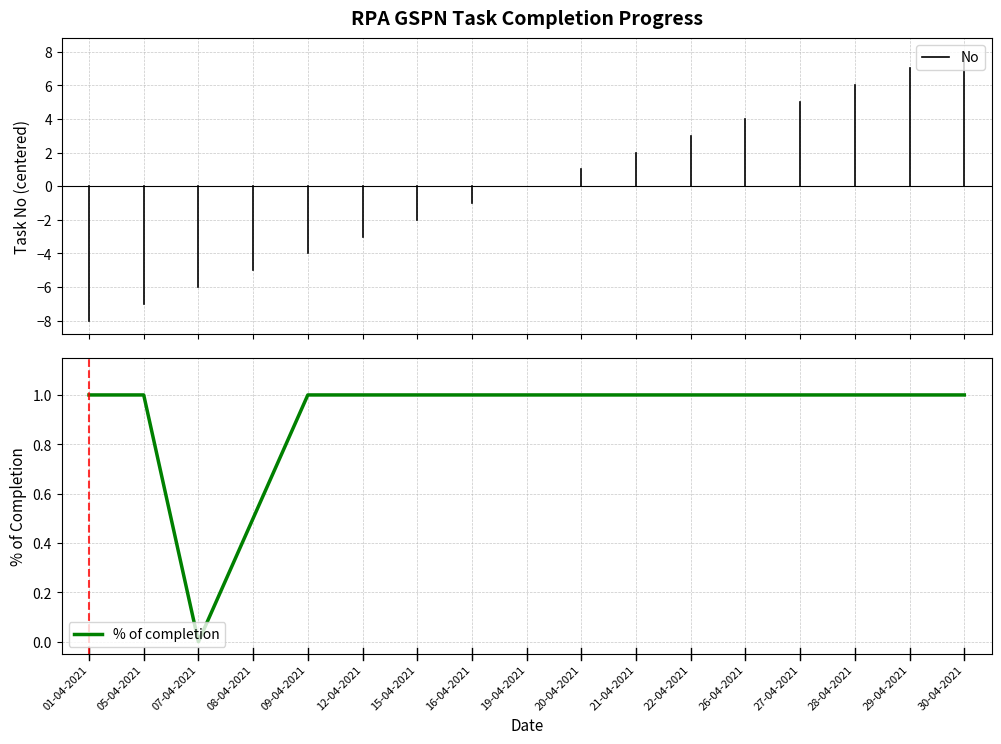

What is the greatest value displayed?

1.0